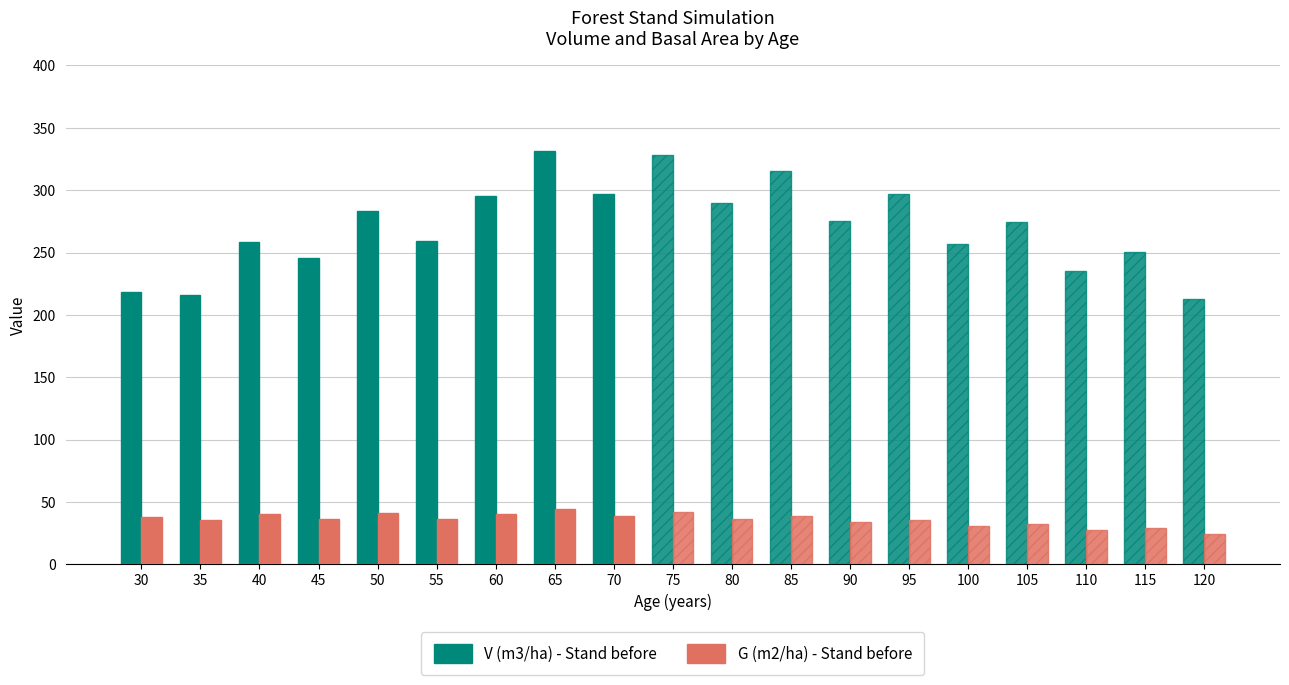

What is the value of the V (m3/ha) - Stand before bar at the 8th from the left?

331.4